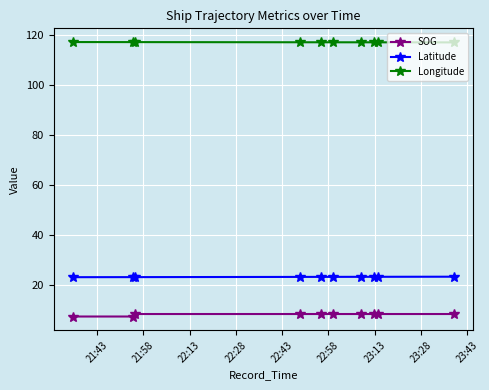

True or false: SOG and Longitude intersect in this chart.

False